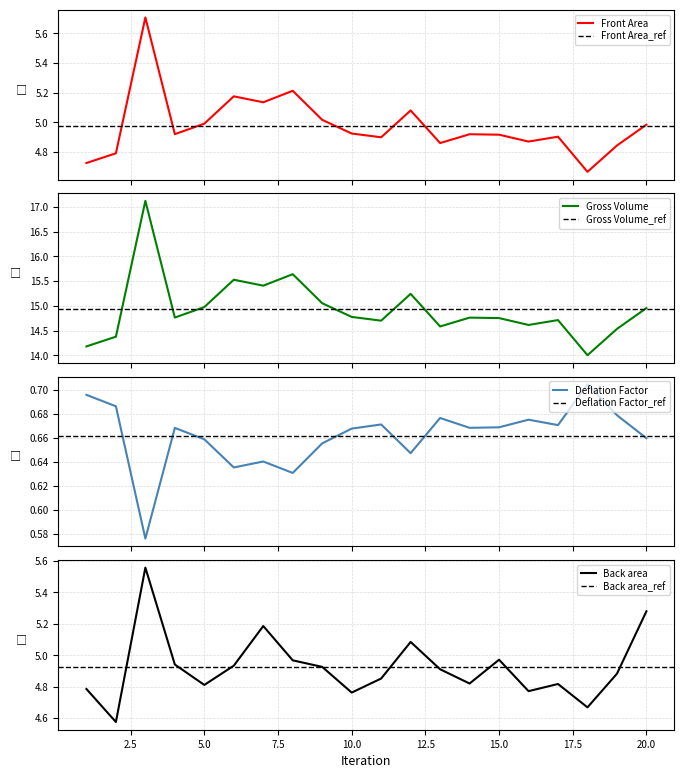

What is the value of the Gross Volume point at the 3rd from the left?

17.1